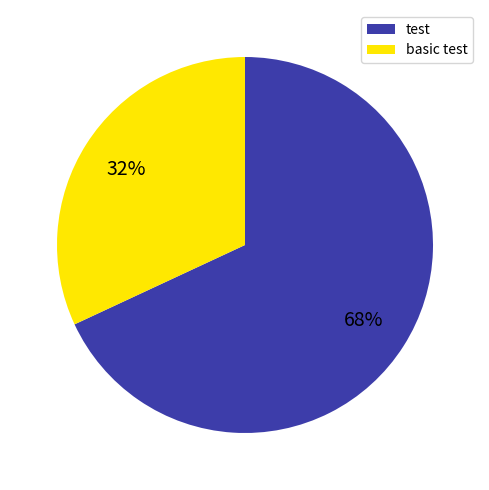

Which category has the smallest portion of the pie?

basic test